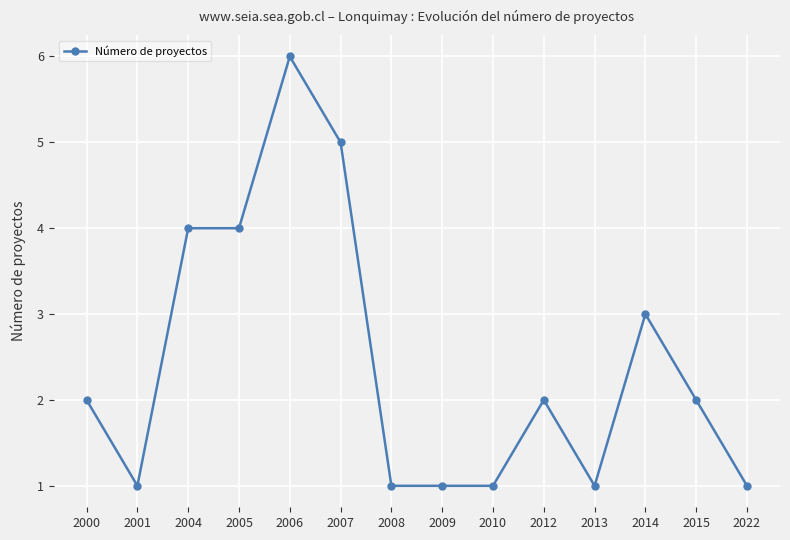

At which category does the data reach its first local valley?

2001